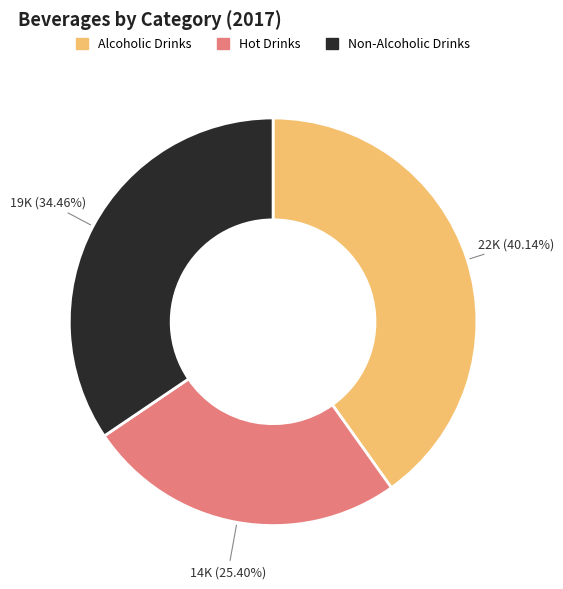

To the nearest percent, what percentage of the pie is Alcoholic Drinks?

40%